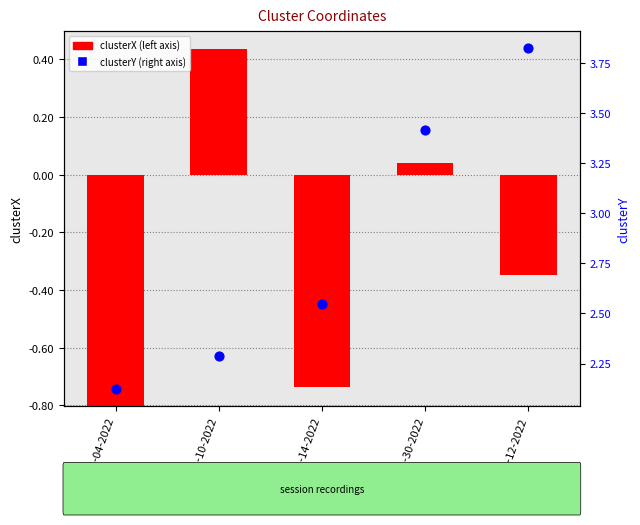

Which has a higher value, 11-30-2022 or 11-04-2022?

11-30-2022